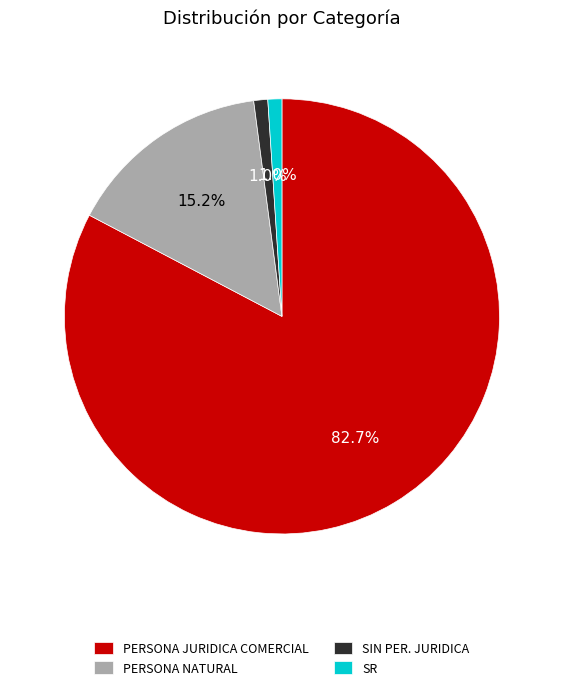

Is it true that SR is 13% of the pie?

False